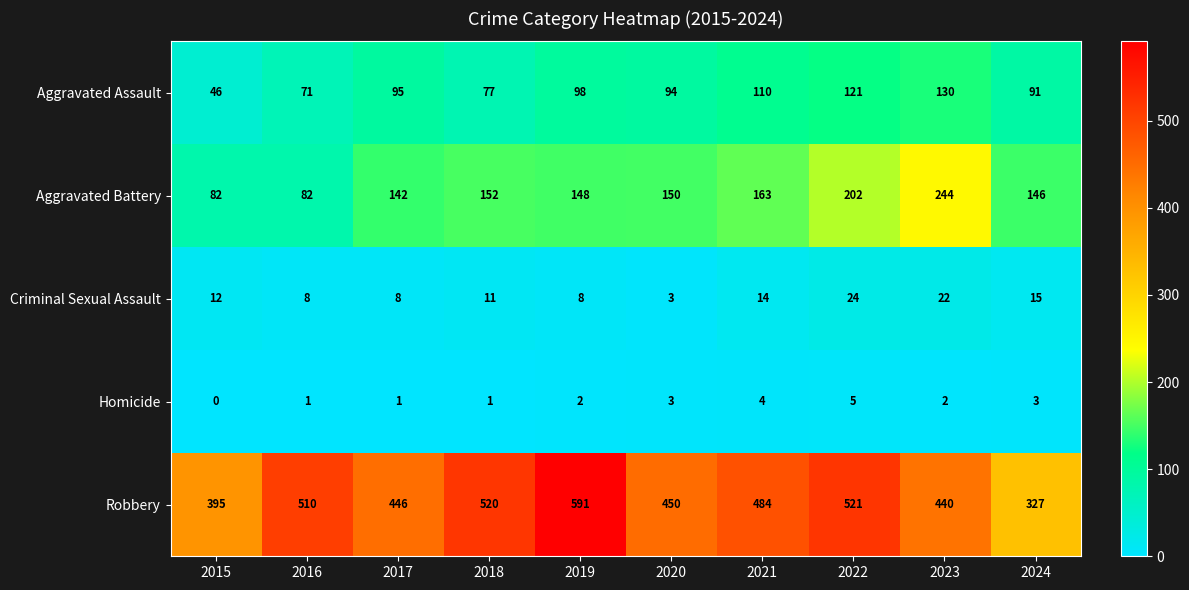

Which series changed the most between 2015 and 2019?

Robbery